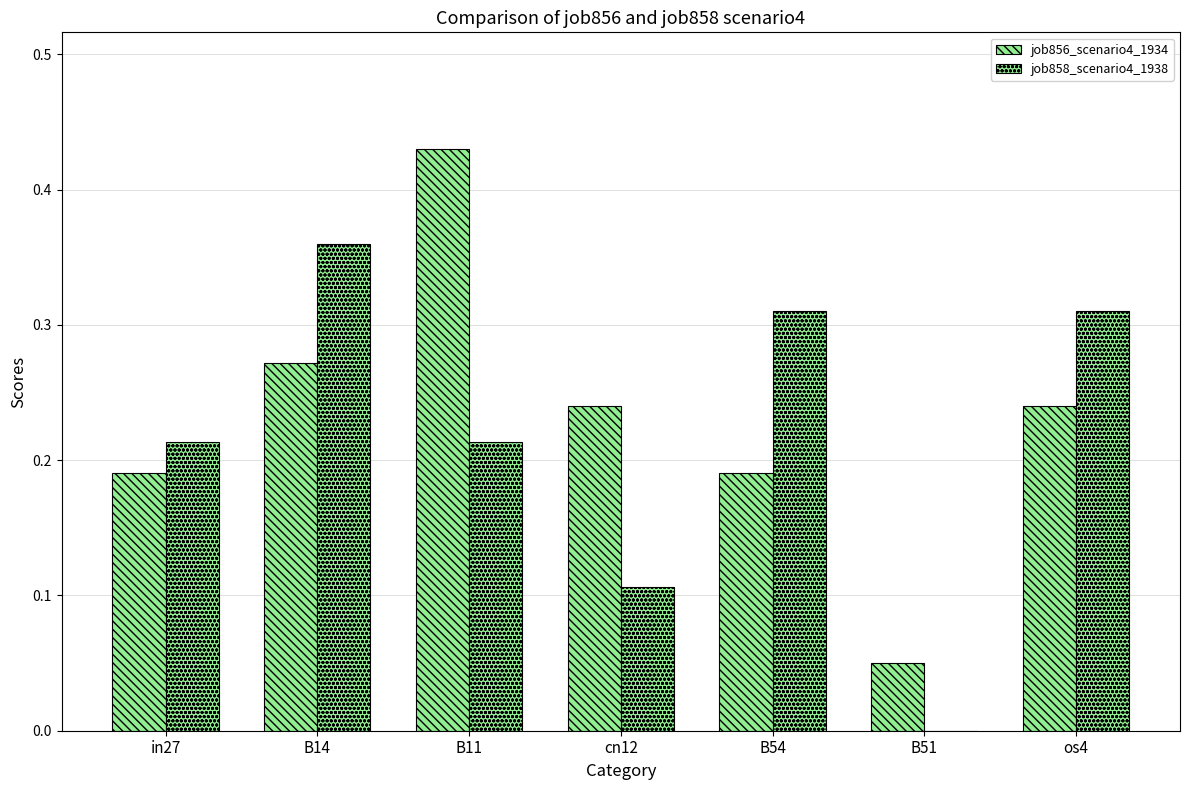

Which series has the largest total across all categories?

job856_scenario4_1934